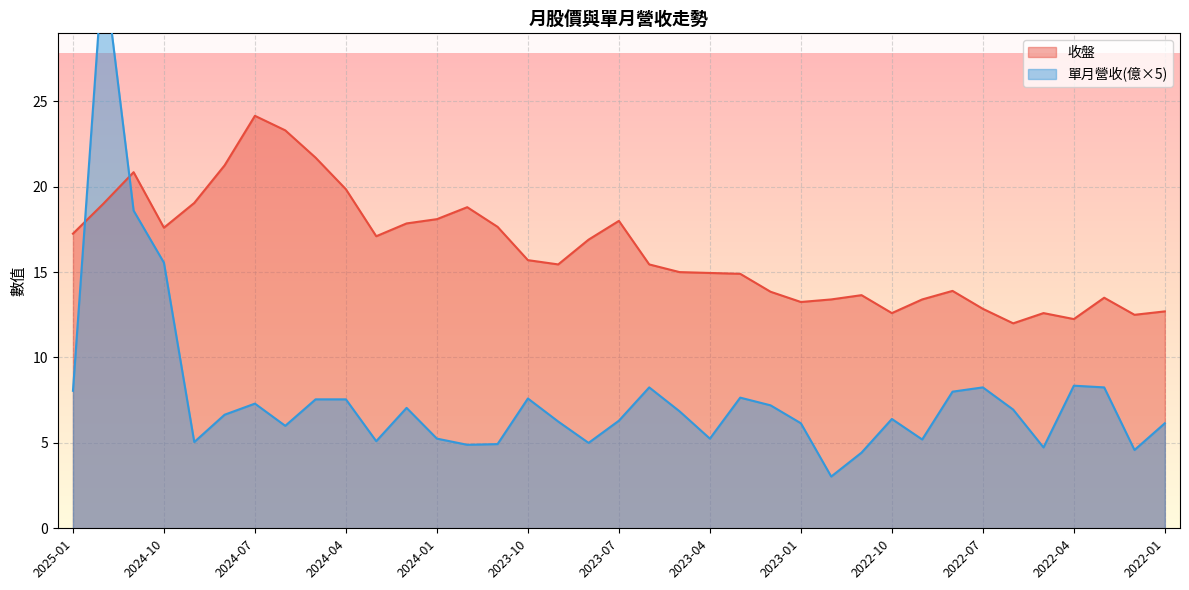

Where is the first local minimum for 收盤?

2024-10